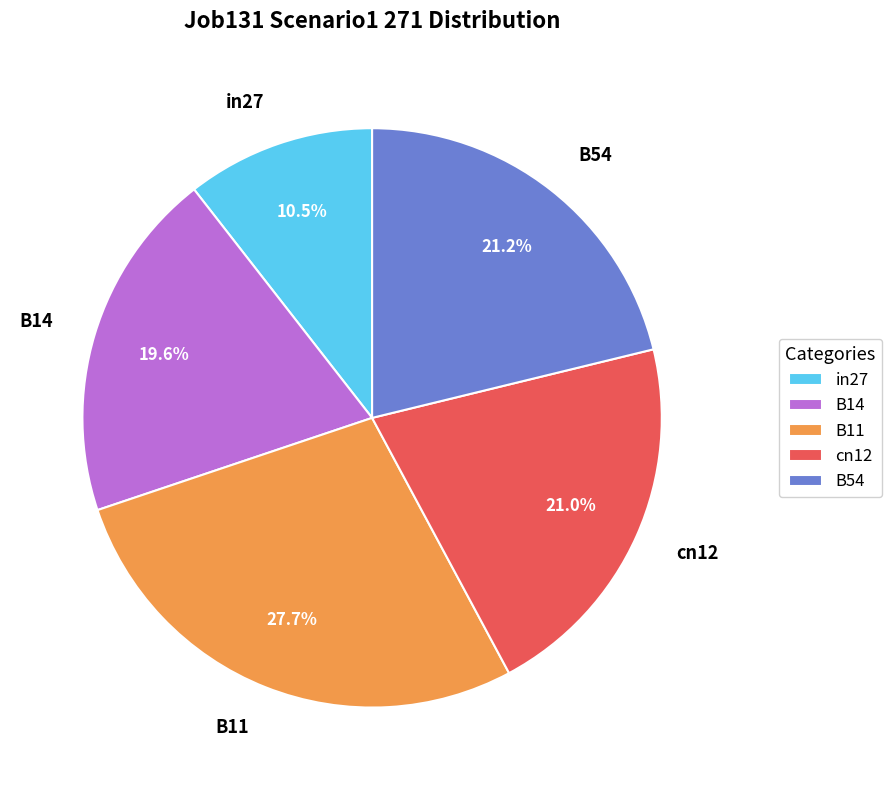

Is it true that B54 is 21% of the pie?

True